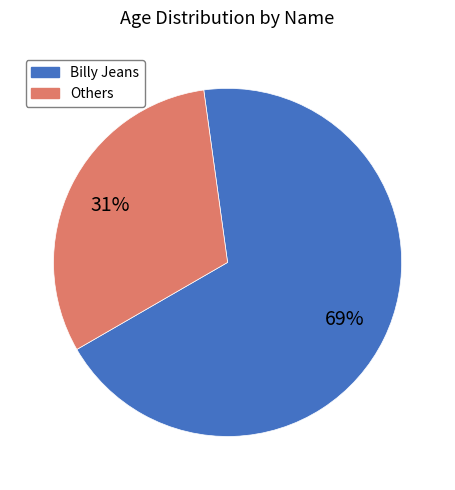

To the nearest percent, what portion does Billy Jeans represent?

69%